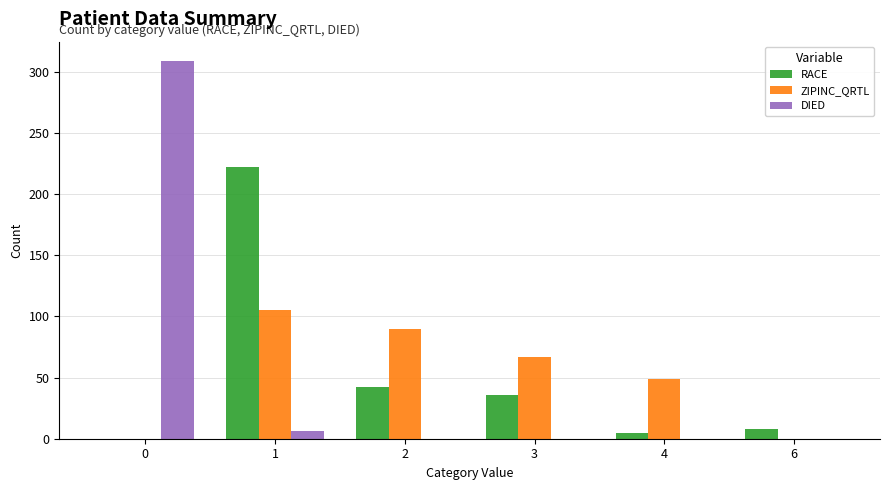

Reading right to left, transcribe all the data shown in this chart.

RACE: 8	5	36	42	222	0
ZIPINC_QRTL: 0	49	67	90	105	0
DIED: 0	0	0	0	6	309